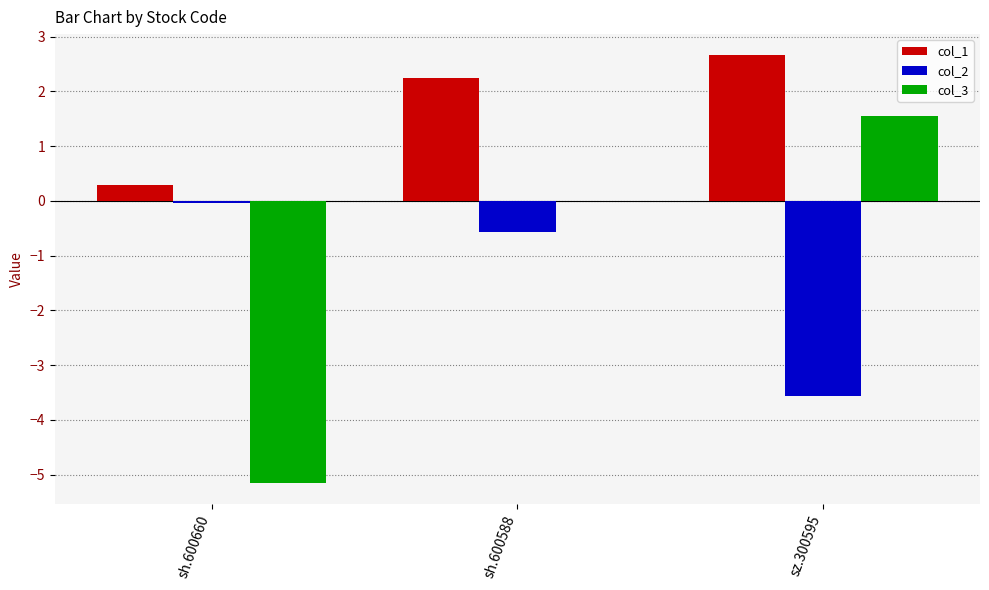

What is the average value of the col_3 series?

-1.2